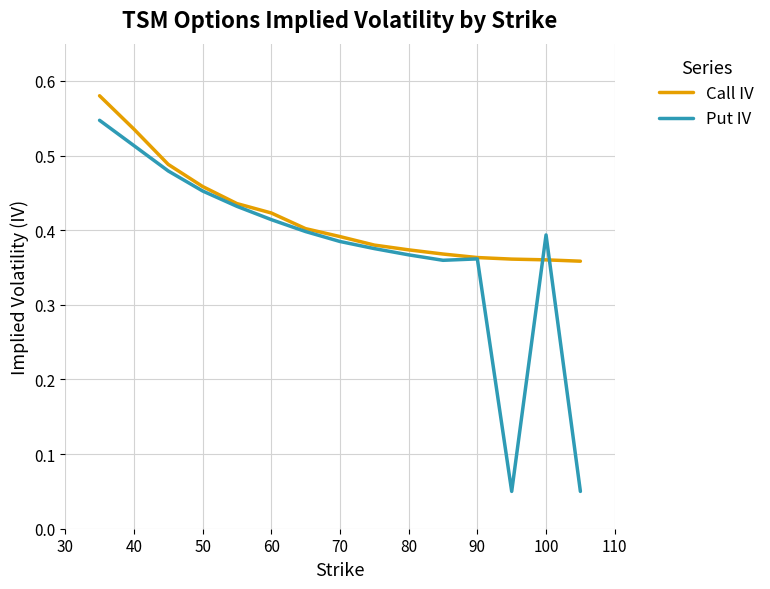

Which series has the largest total across all categories?

Call IV